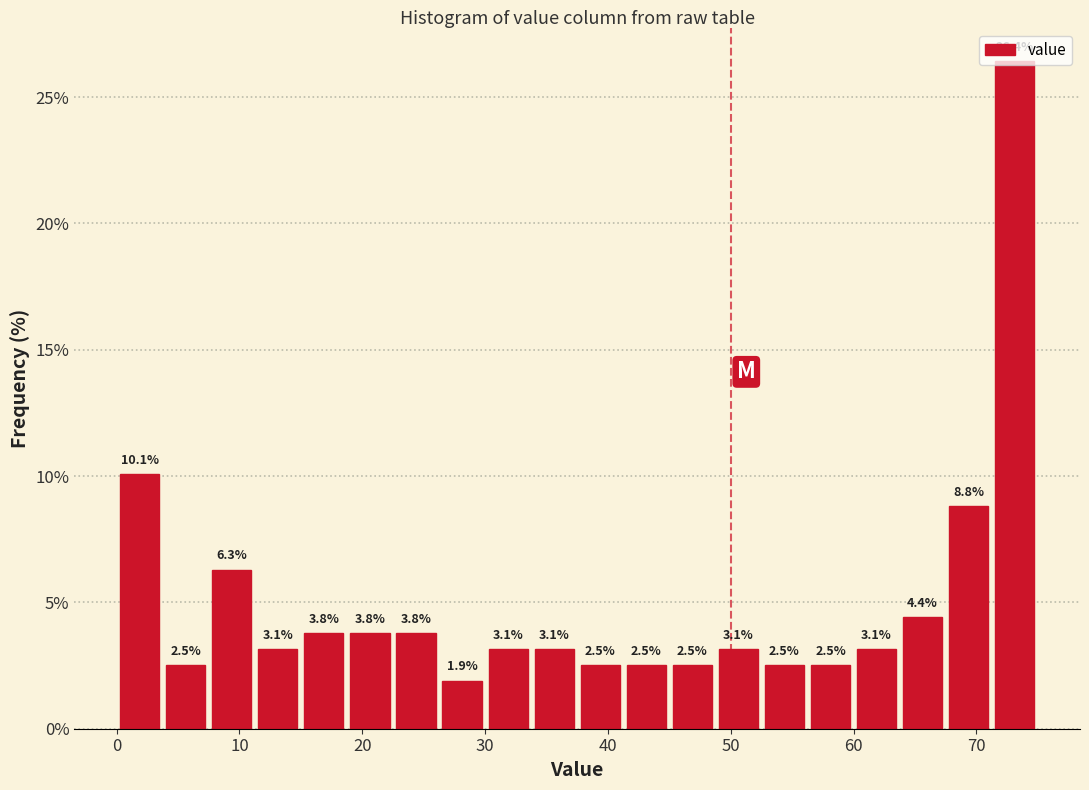

Read against the x-axis, roughly where is the centre of the tallest bar?

73